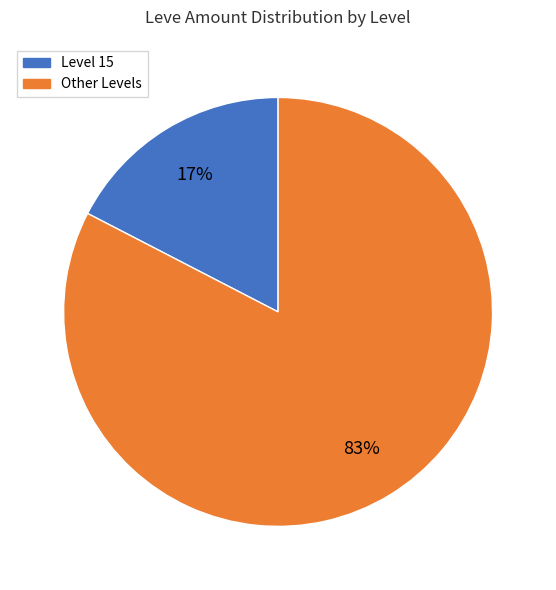

Does any single category account for the majority?

Yes